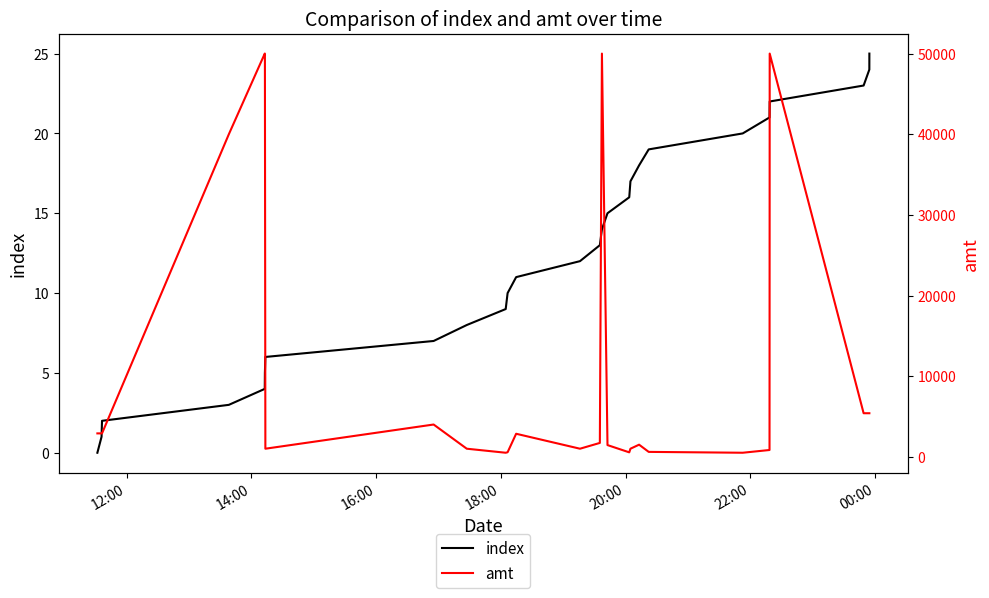

List the series in order of their peak value, lowest first.

index, amt